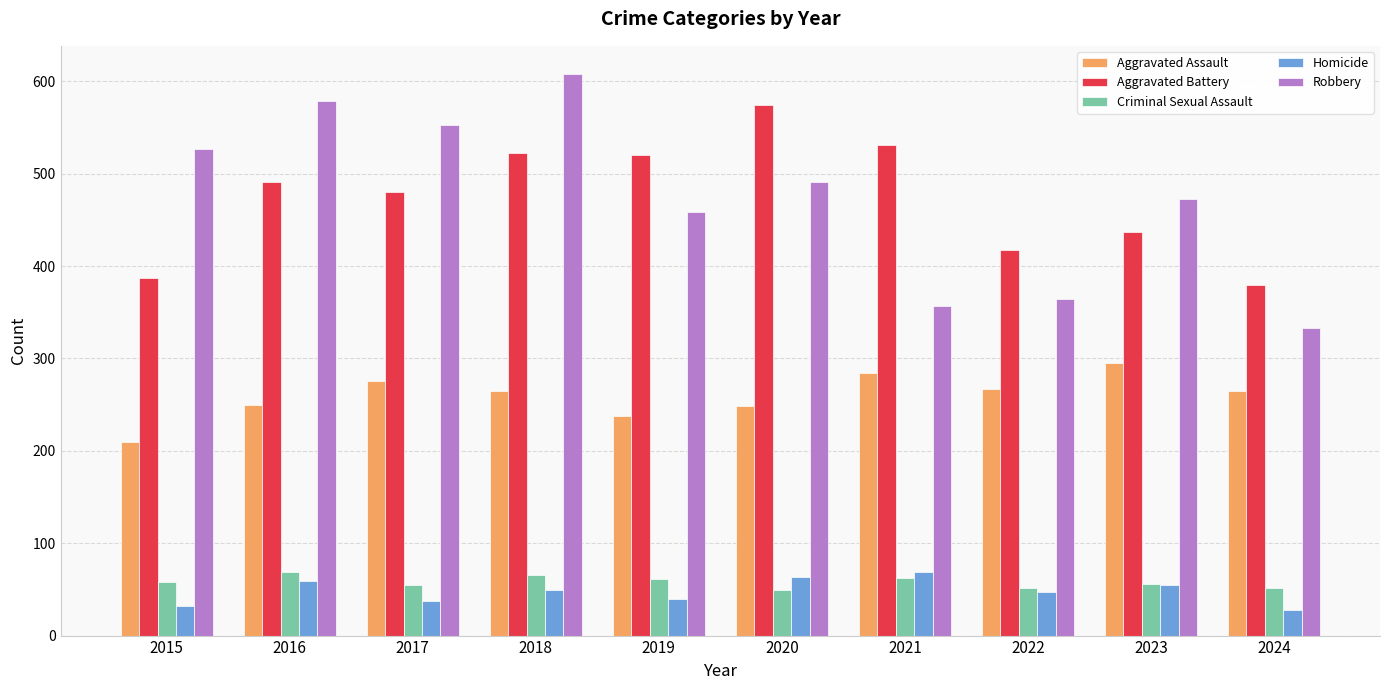

How many groups of bars are there?

10